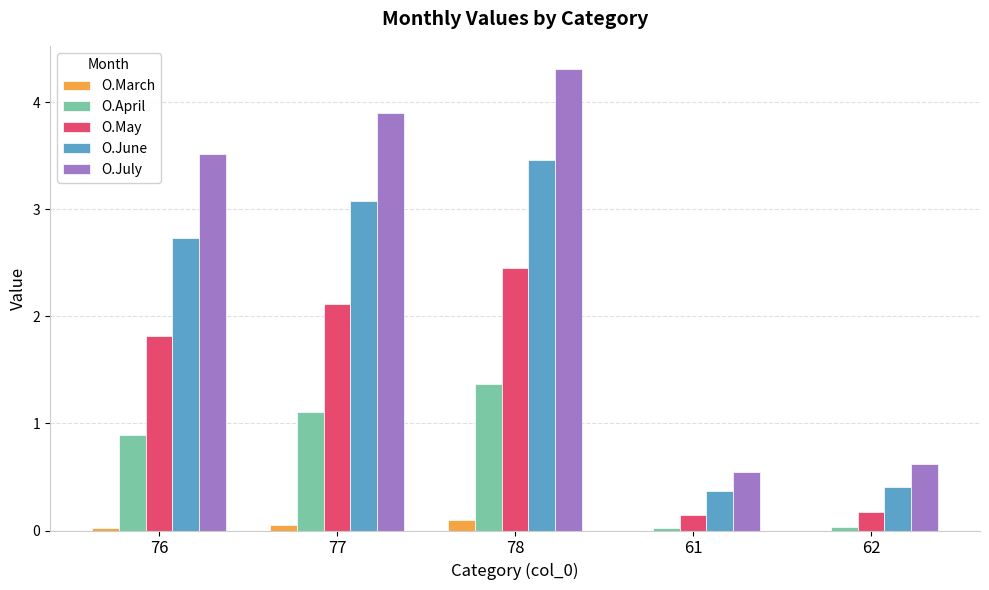

At which category is the sum across all series the highest?

78